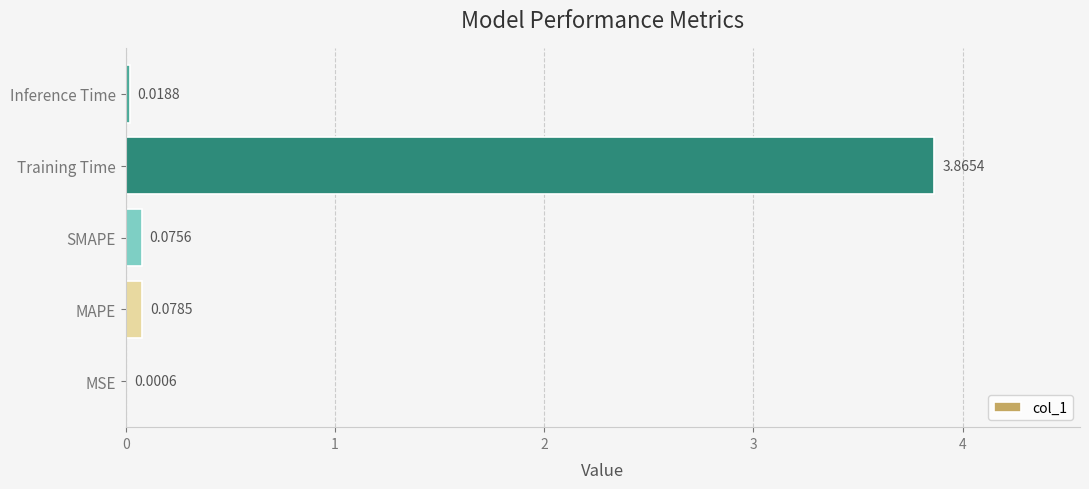

Which has a higher value, MSE or SMAPE?

SMAPE